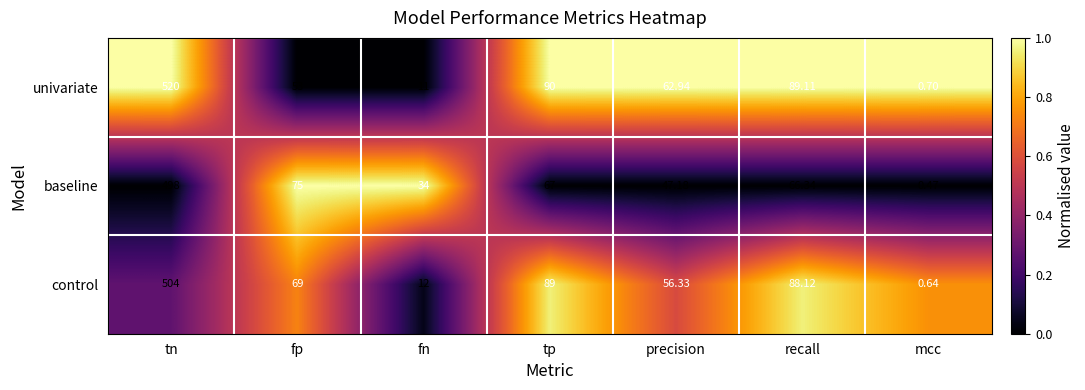

Where is univariate nearest to the value 260?

tp